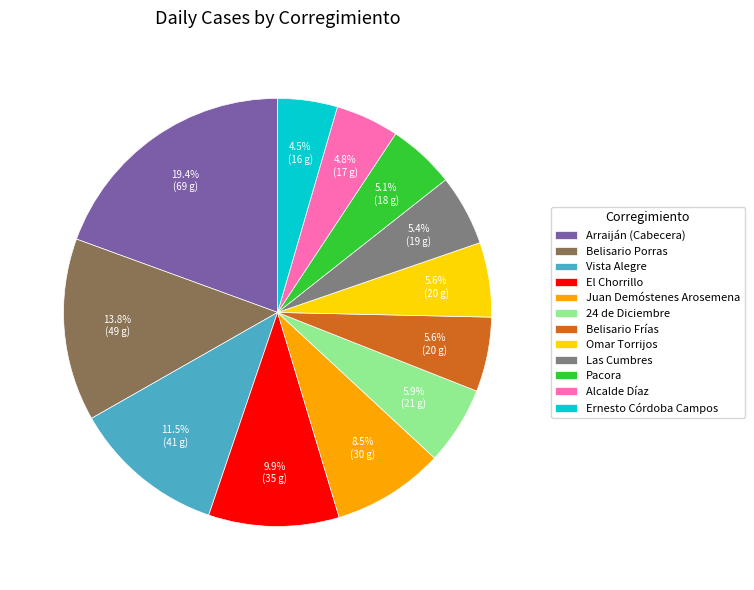

Is there any slice that represents more than half of the pie?

No